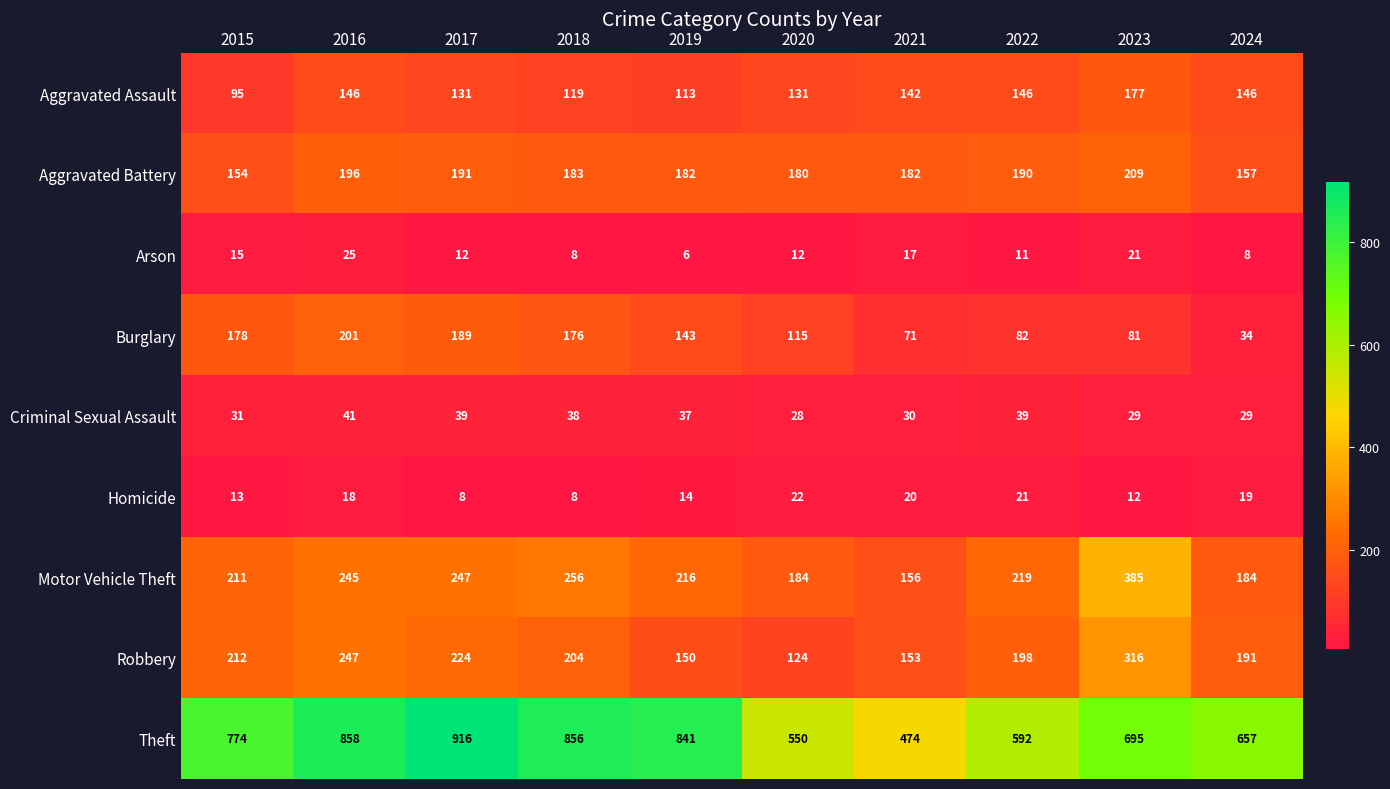

Read the Motor Vehicle Theft value at 2023.

385